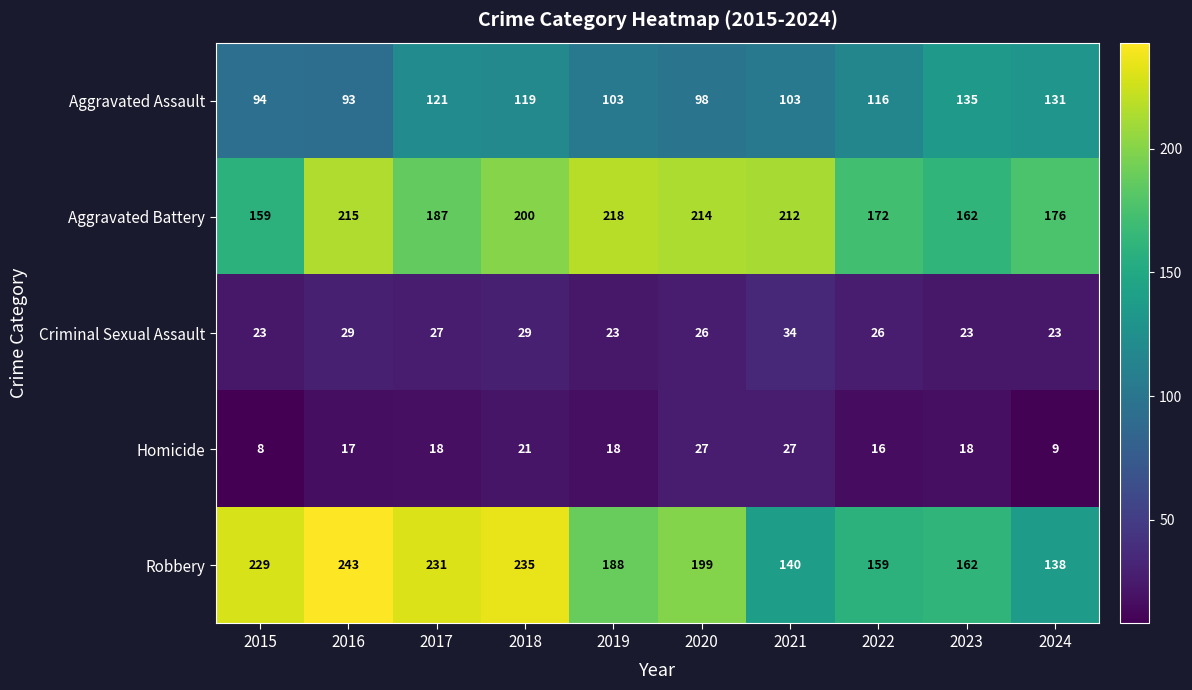

Which series has the largest range (max minus min)?

Robbery